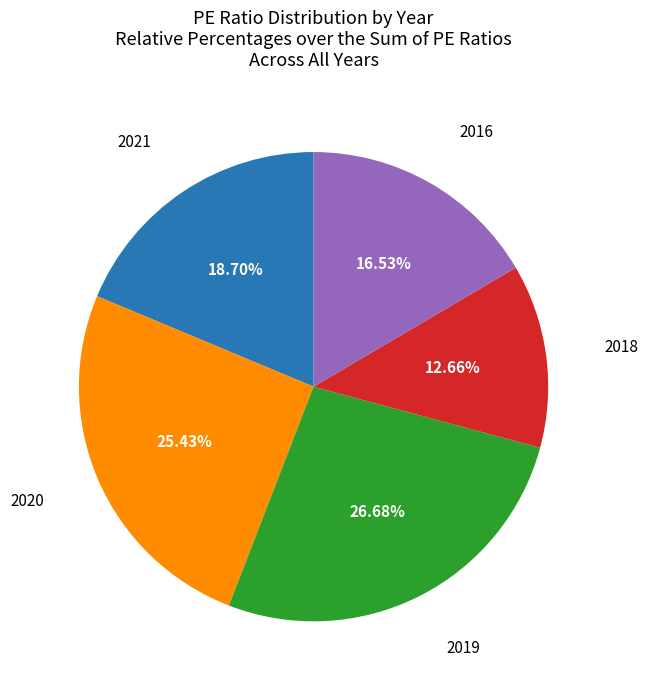

Does any single category account for the majority?

No